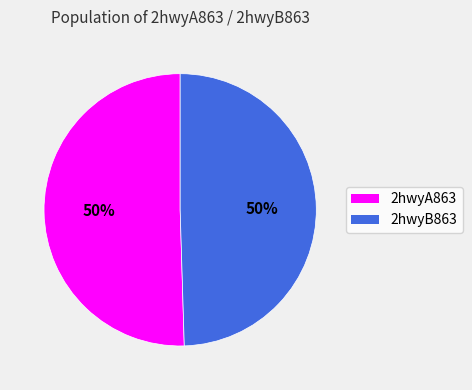

How many slices are in this pie chart?

2